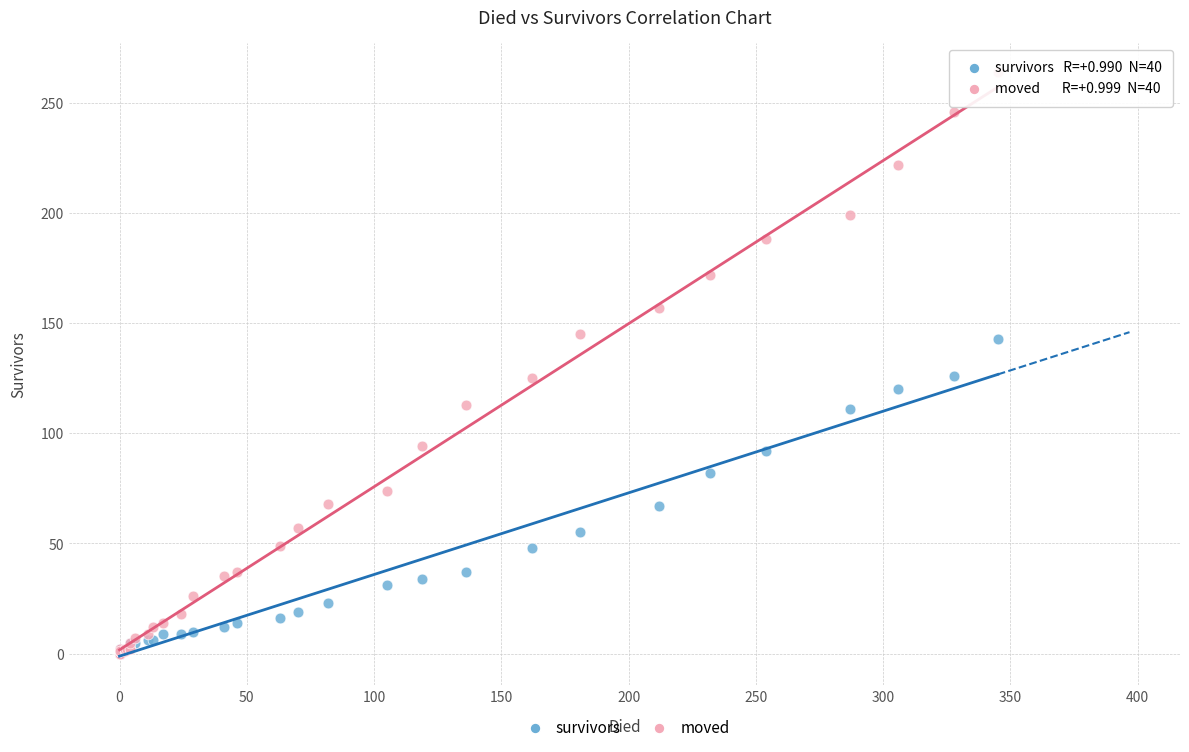

What are all the series names shown in the legend?

survivors, moved